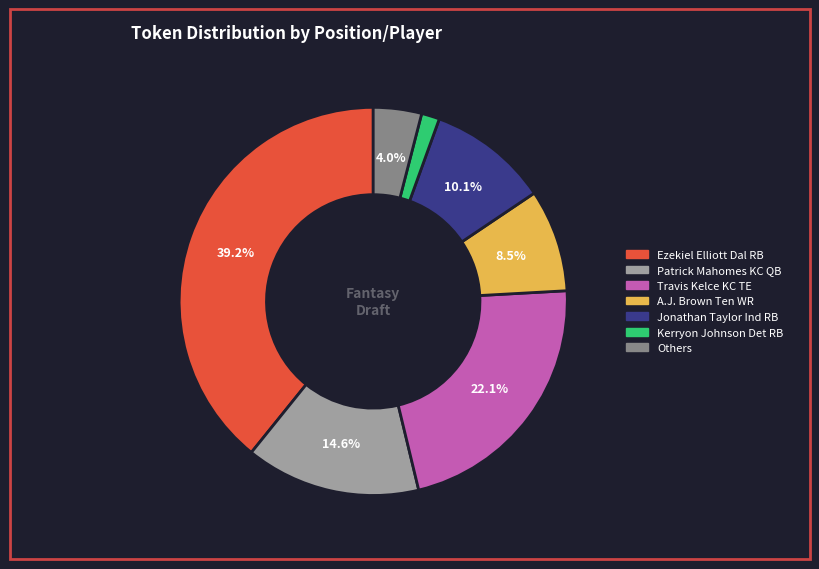

Is there any slice that represents more than half of the pie?

No